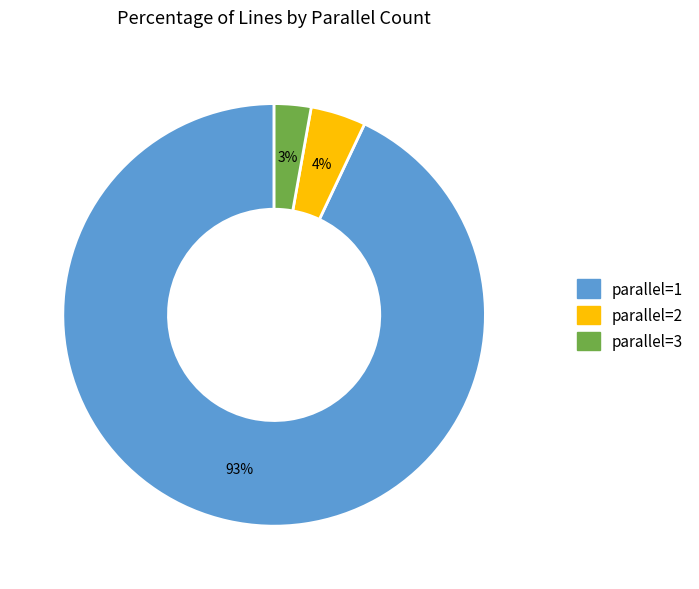

To the nearest percent, what is the difference between the largest and smallest slice percentages?

90%